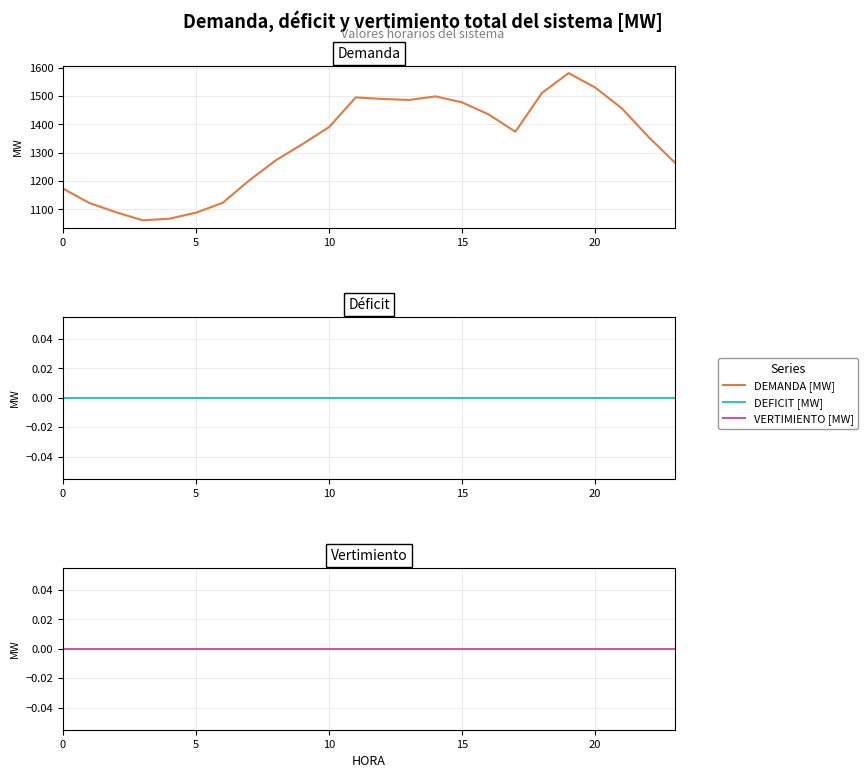

At 10, list the series in order from smallest to largest.

DEFICIT [MW], VERTIMIENTO [MW], DEMANDA [MW]